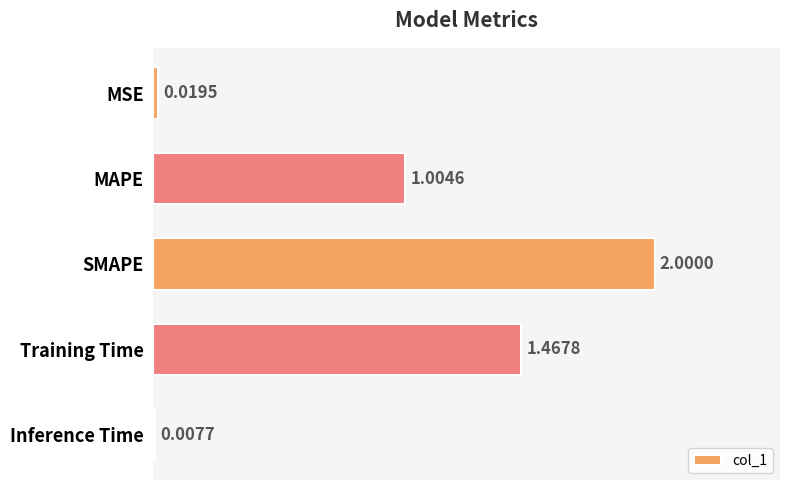

How many series are shown in this chart?

1